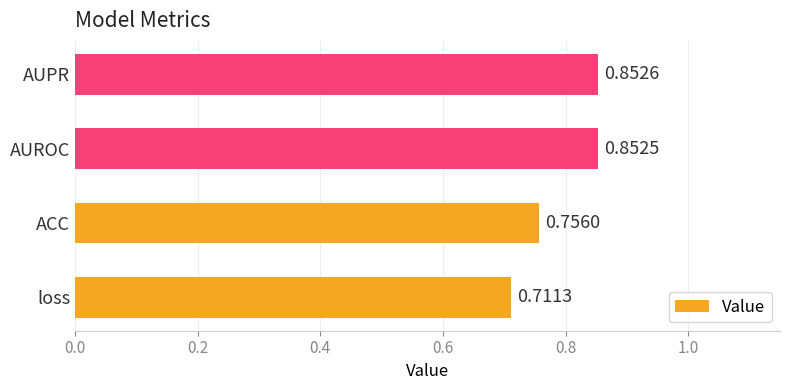

At which label is the value closest to 0?

loss